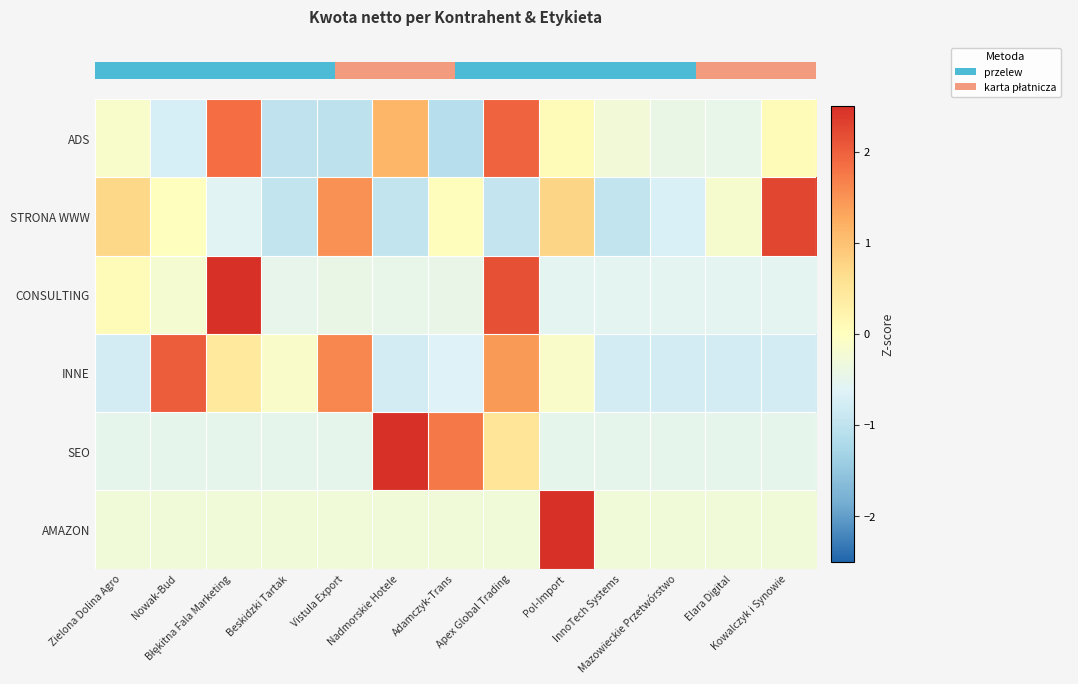

Reading right to left, extract all data points from this chart.

row_0: 0.1	-0.5	-0.4	-0.3	0.1	2.0	-1.1	1.1	-1.0	-1.0	1.9	-0.7	-0.1
row_1: 2.3	-0.2	-0.7	-1.0	0.8	-0.9	0.0	-1.0	1.5	-1.0	-0.6	-0.0	0.7
row_2: -0.5	-0.5	-0.5	-0.5	-0.5	2.1	-0.4	-0.5	-0.4	-0.5	2.5	-0.2	0.1
row_3: -0.8	-0.8	-0.8	-0.8	-0.1	1.4	-0.6	-0.8	1.6	-0.1	0.4	2.0	-0.8
row_4: -0.5	-0.5	-0.5	-0.5	-0.5	0.5	1.7	2.7	-0.5	-0.5	-0.5	-0.5	-0.5
row_5: -0.3	-0.3	-0.3	-0.3	3.5	-0.3	-0.3	-0.3	-0.3	-0.3	-0.3	-0.3	-0.3